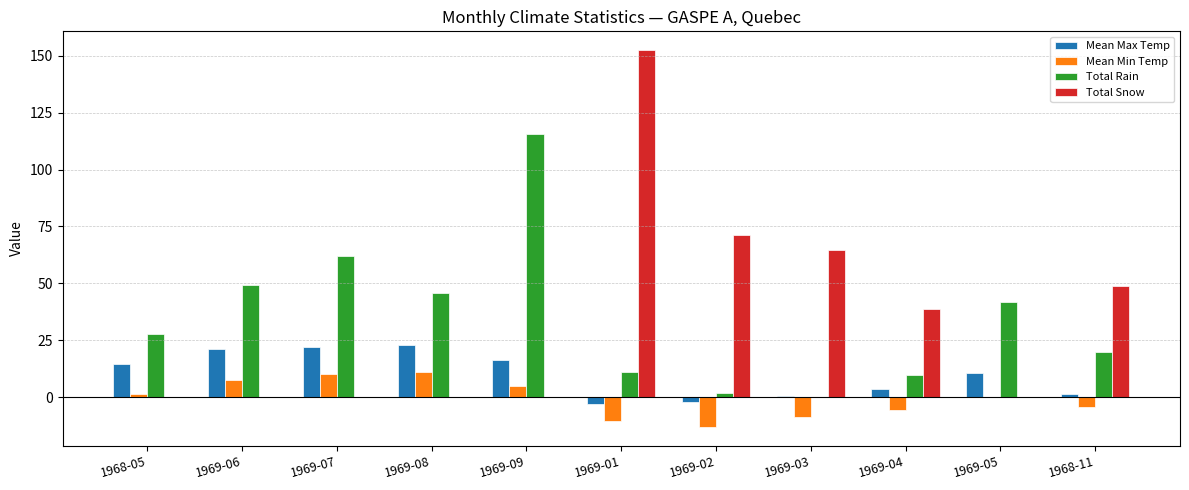

What is the sum of all Total Snow values?

376.3